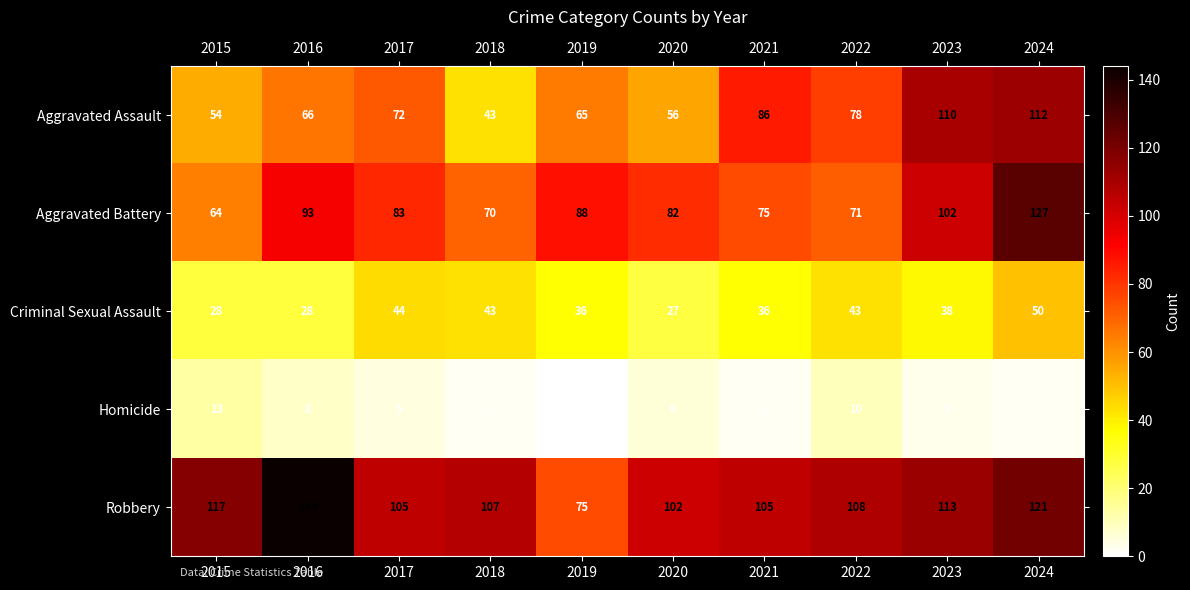

What is the spread (max minus min) of values at 2018?

105